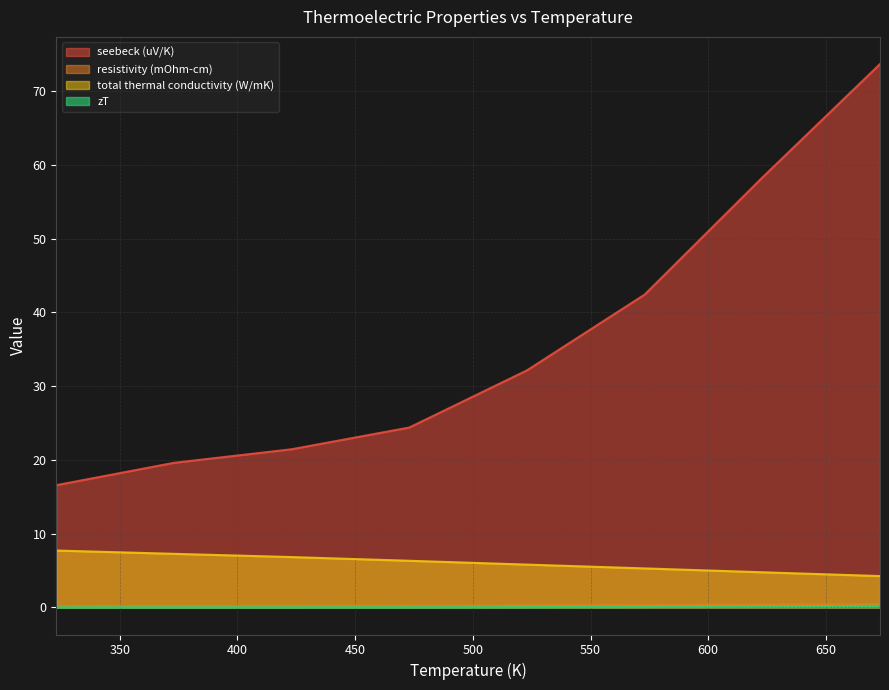

At which category does the chart reach its minimum across all series?

323